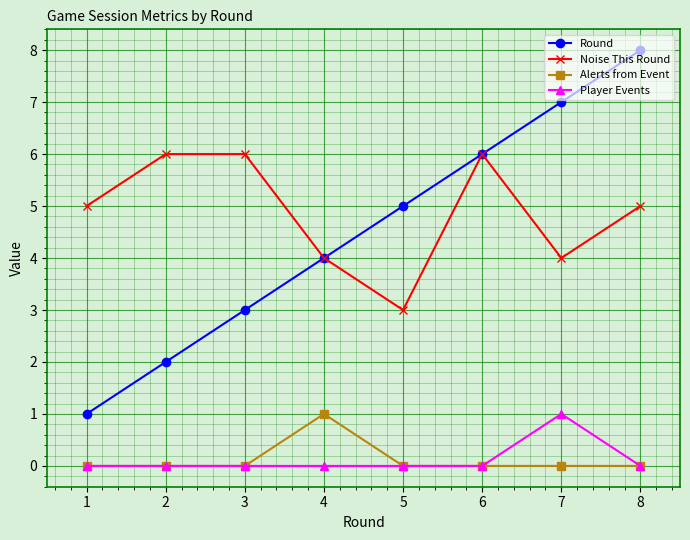

The value of Alerts from Event at 3 is 0. True or false?

True